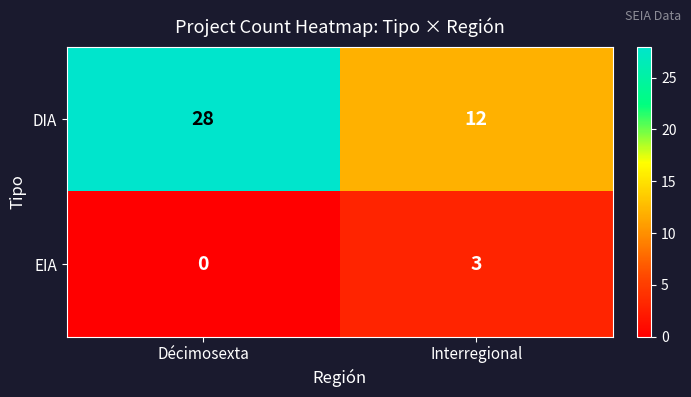

Which series has the largest total across all categories?

DIA